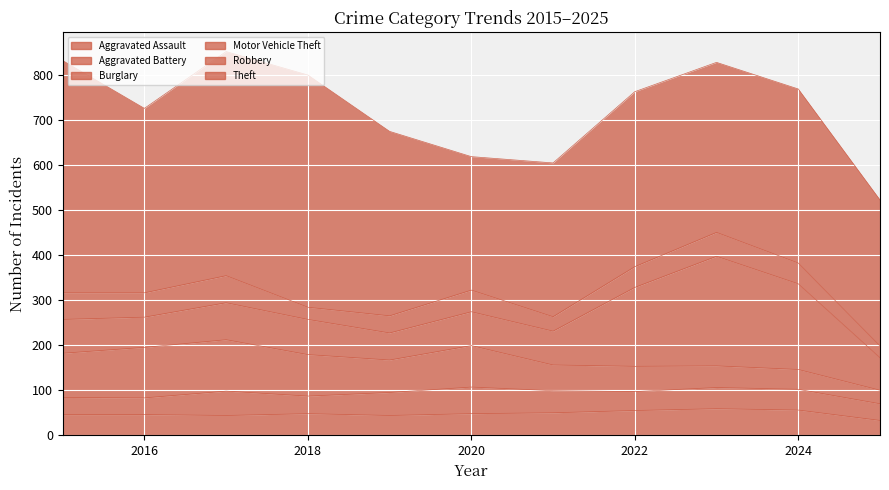

Where do Aggravated Assault and Burglary first cross each other?

2022 and 2023